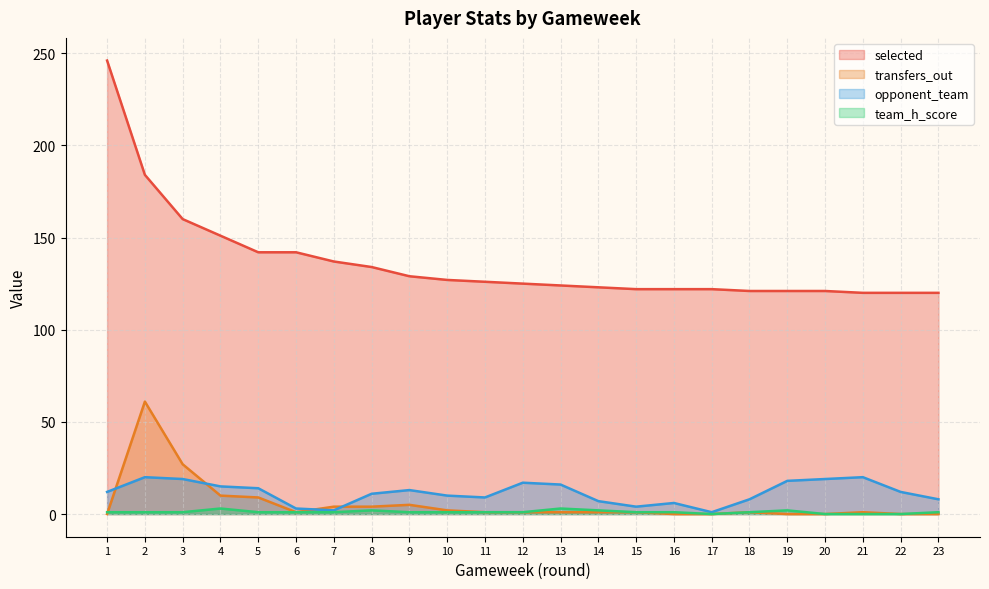

The selected series shows 121 at 20. True or false?

True